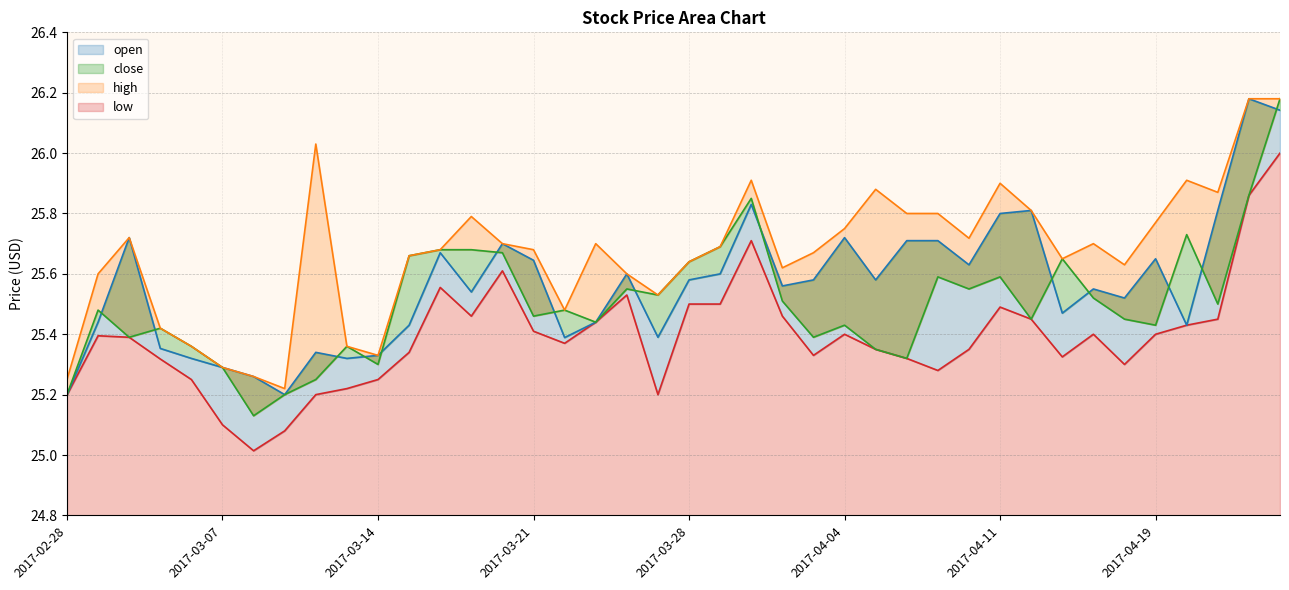

Between 2017-03-14 and 2017-03-20, which series saw the biggest shift?

open